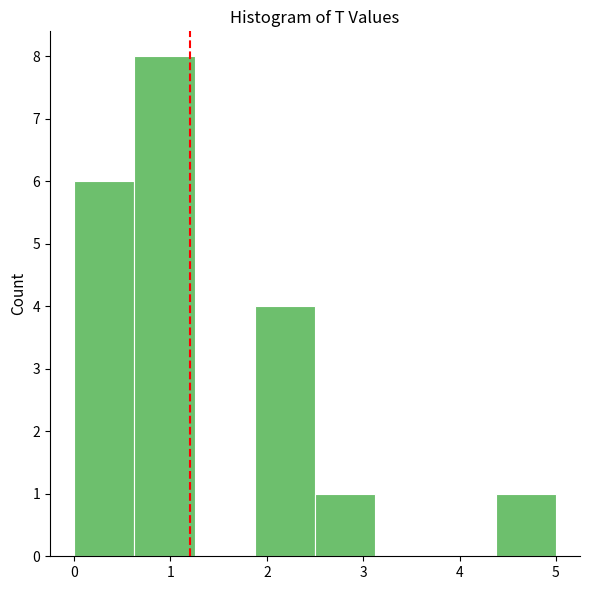

Over which range of the x-axis is the bar tallest?

0.6 to 1.3